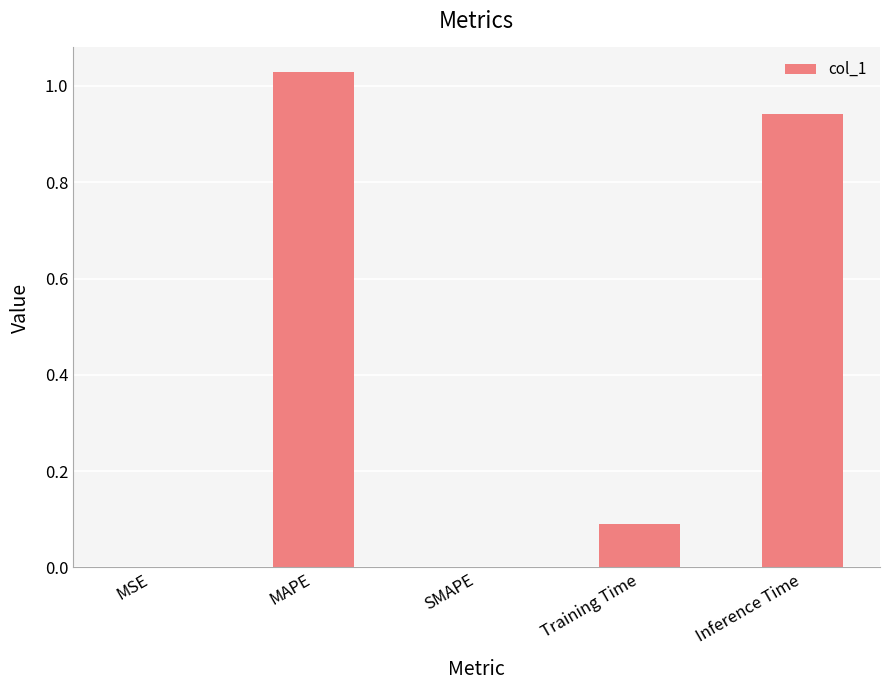

Does the chart contain stacked bars?

No